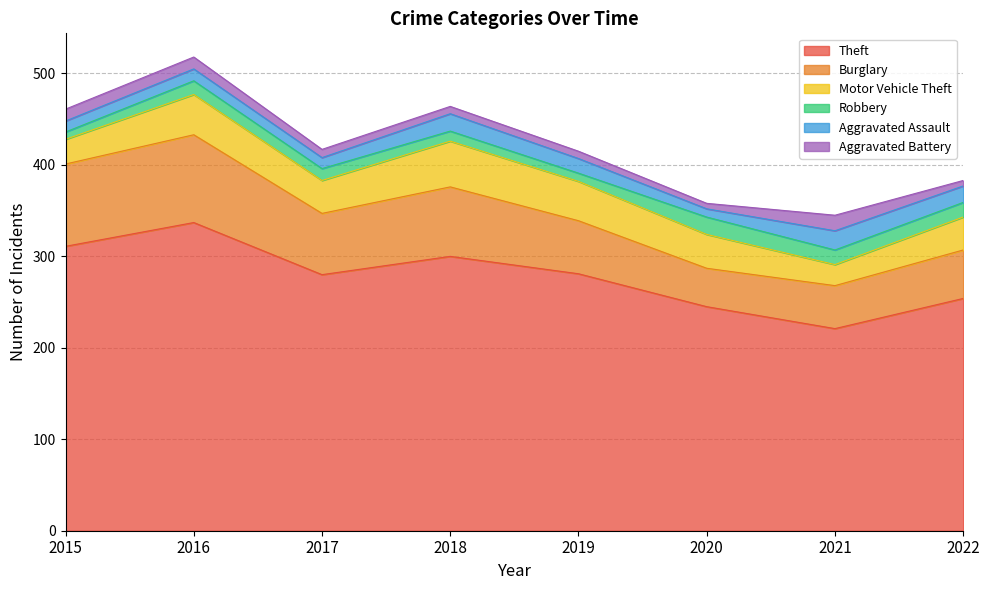

Between 2017 and 2018, which is larger?

2018